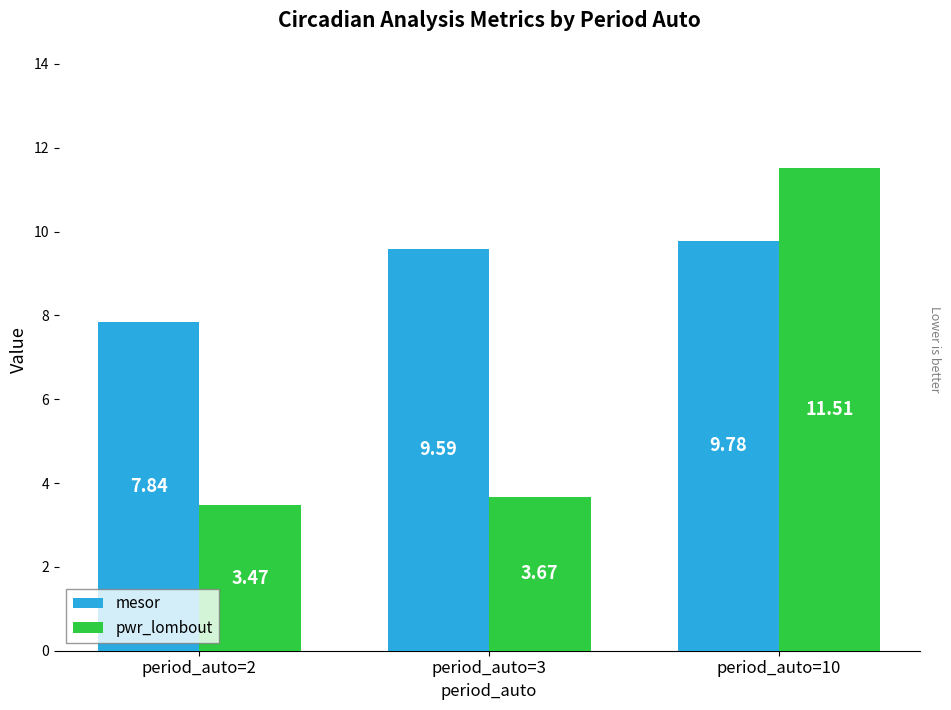

Which category has the highest value in the pwr_lombout series?

period_auto=10